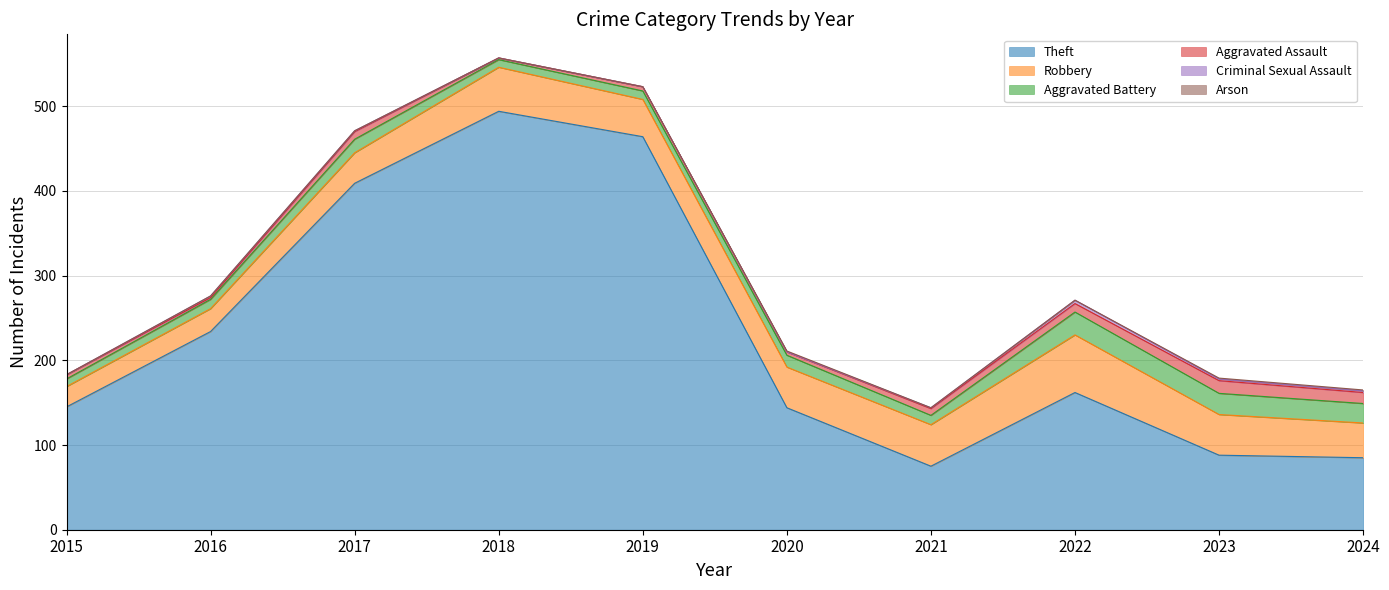

Count the Criminal Sexual Assault values in the range 0 to 2.

9